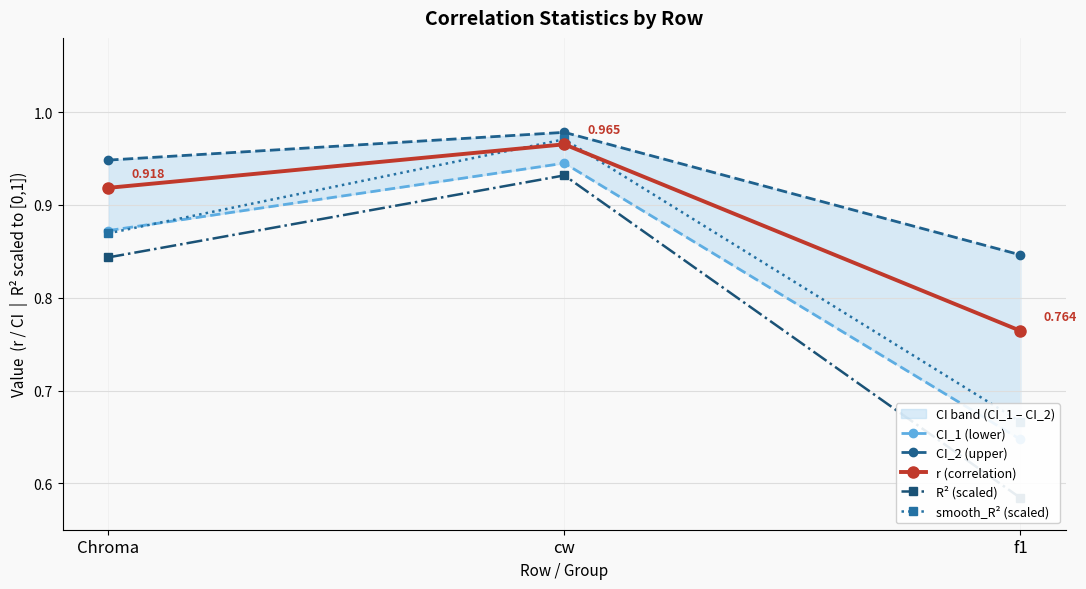

What is the difference between the maximum and minimum values in the CI_2 (upper) series?

0.1